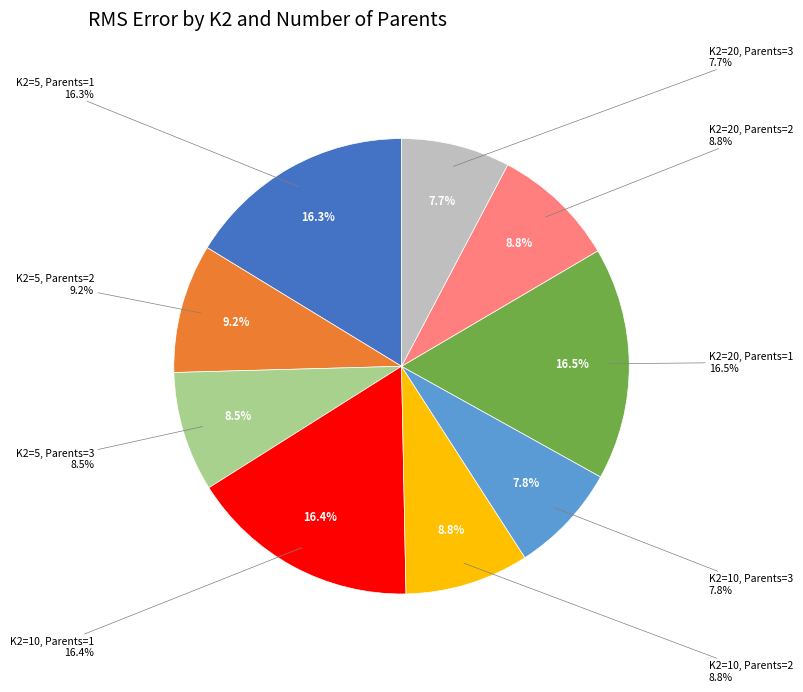

Is there any slice that represents more than half of the pie?

No